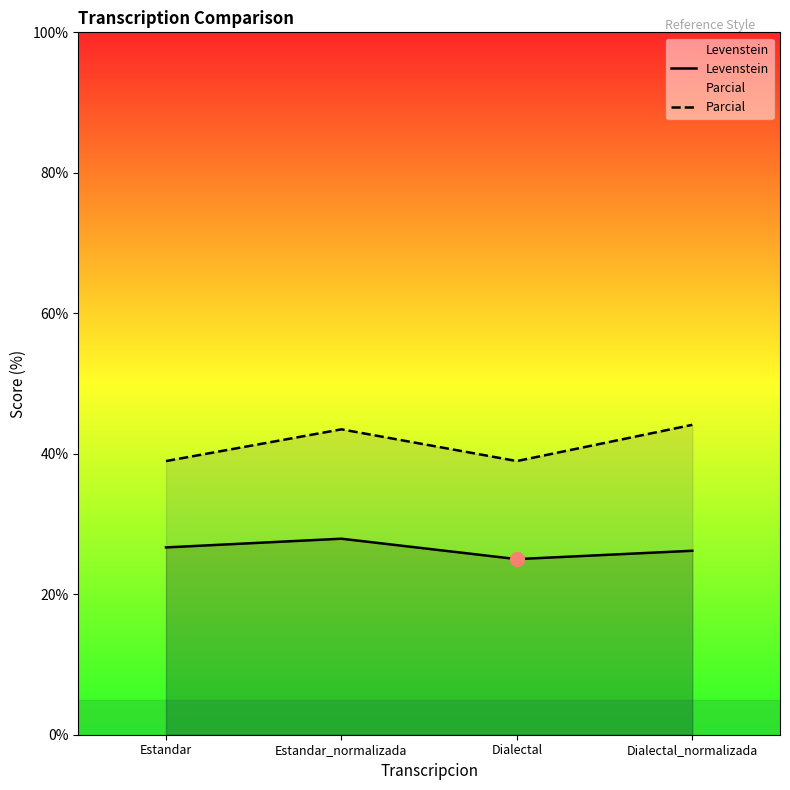

At which label does Levenstein first exceed 26?

Estandar